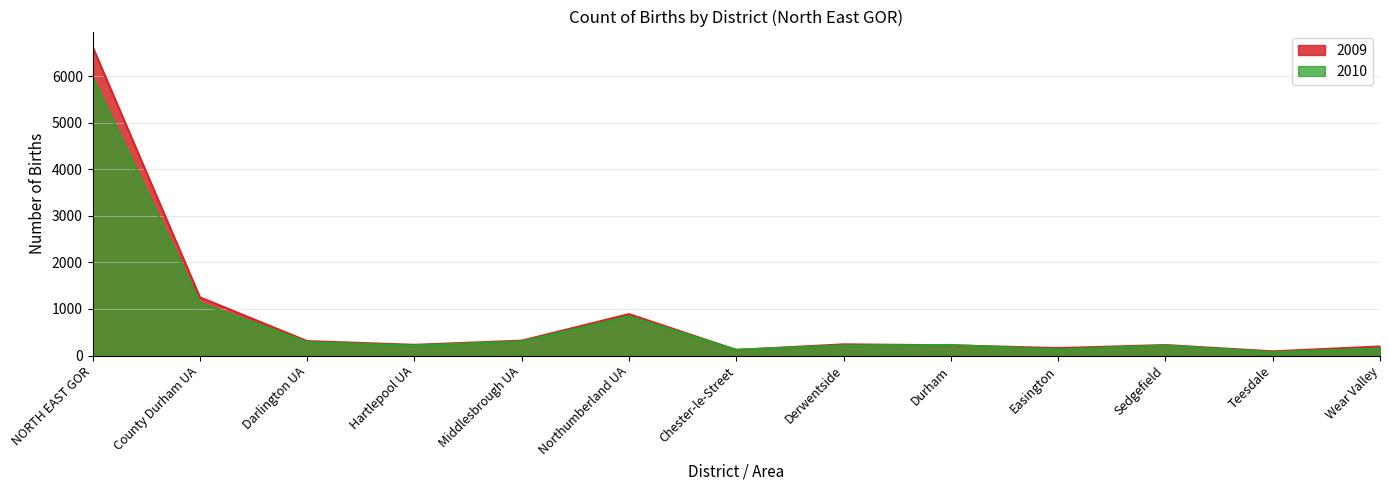

How many lines are shown in the chart?

2